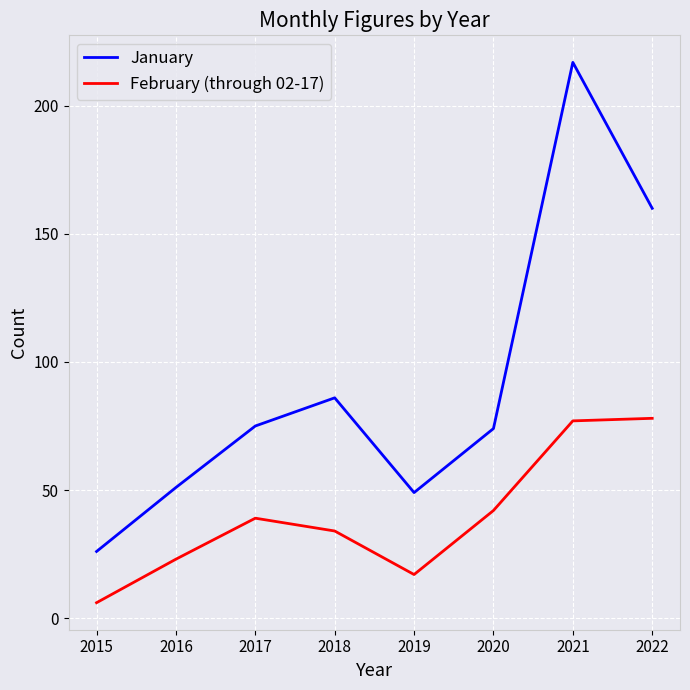

What is the difference between the maximum and second lowest values in the January series?

168